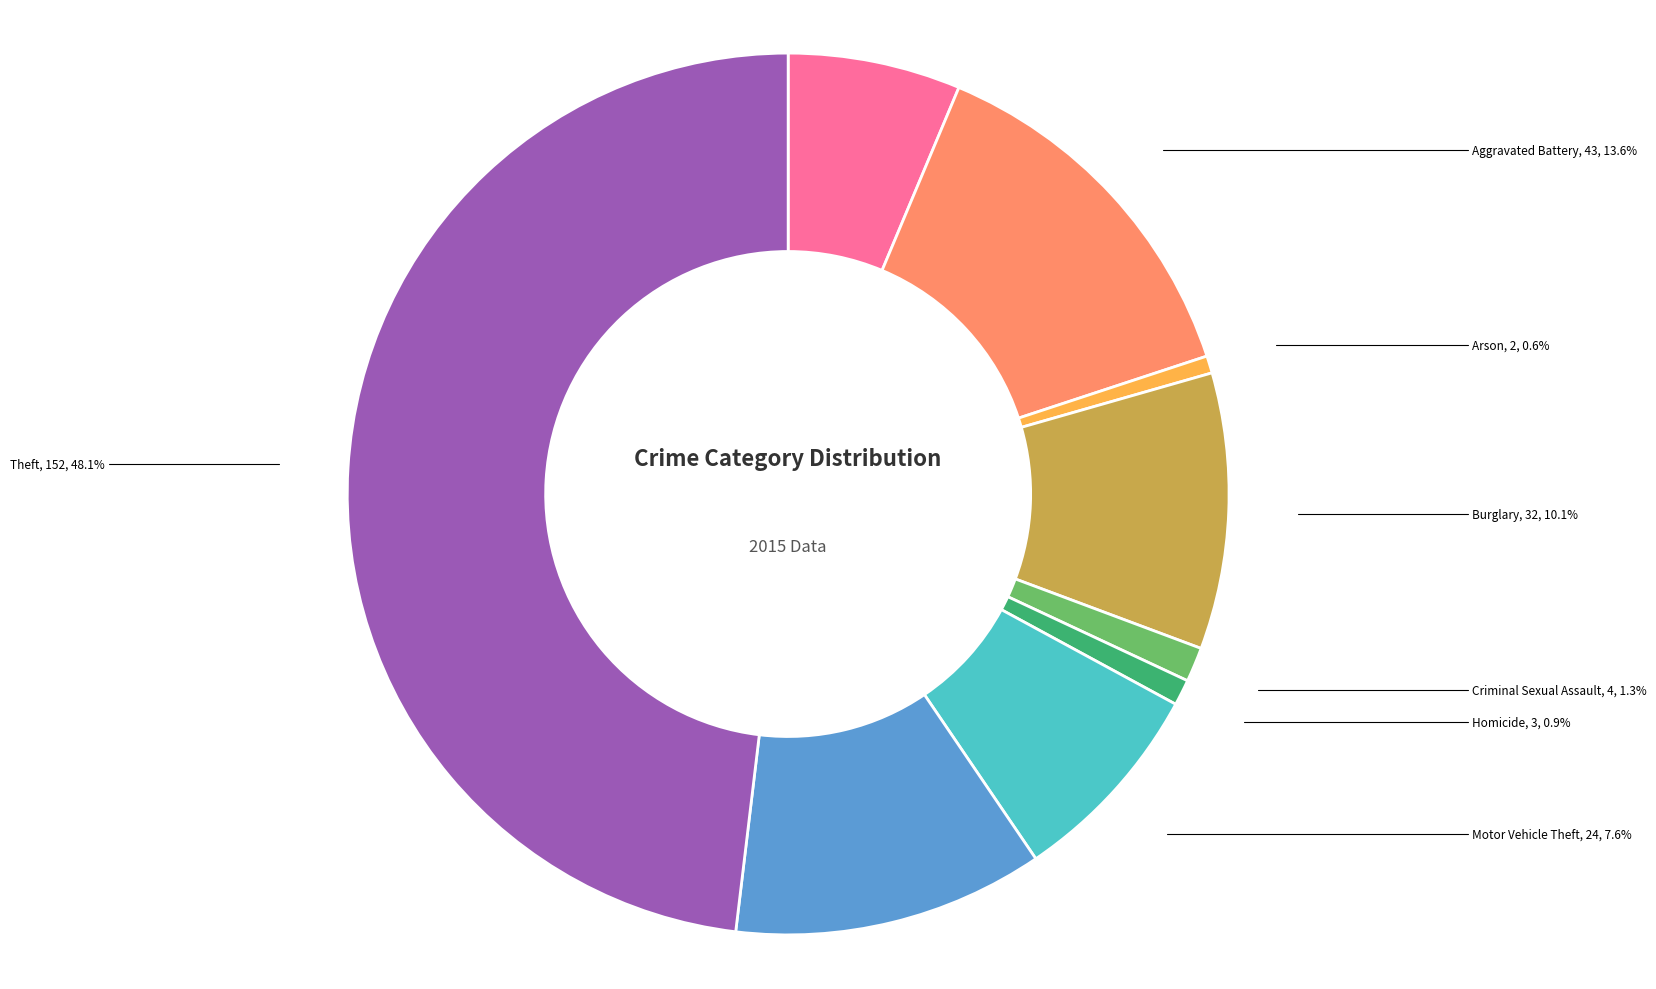

Is there any slice that represents more than half of the pie?

No